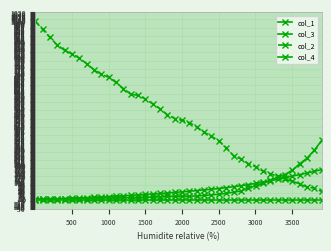

How many lines are shown in the chart?

4